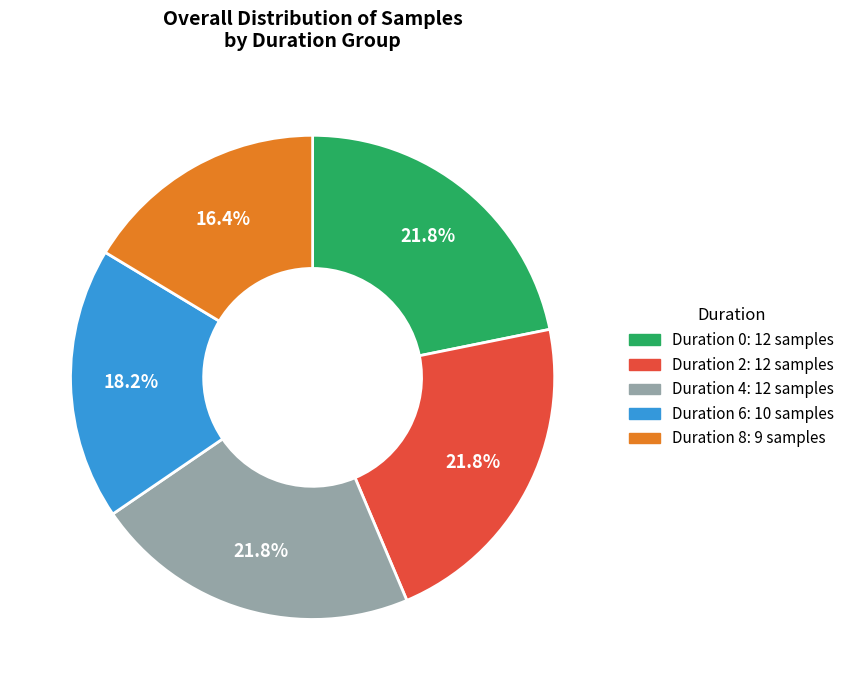

What portion of the pie excludes Duration 0?

78.2%